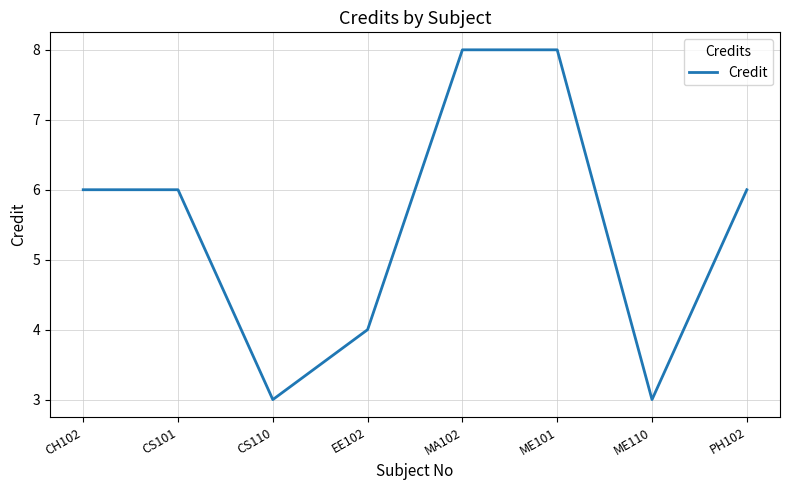

What position from the right is ME101?

3